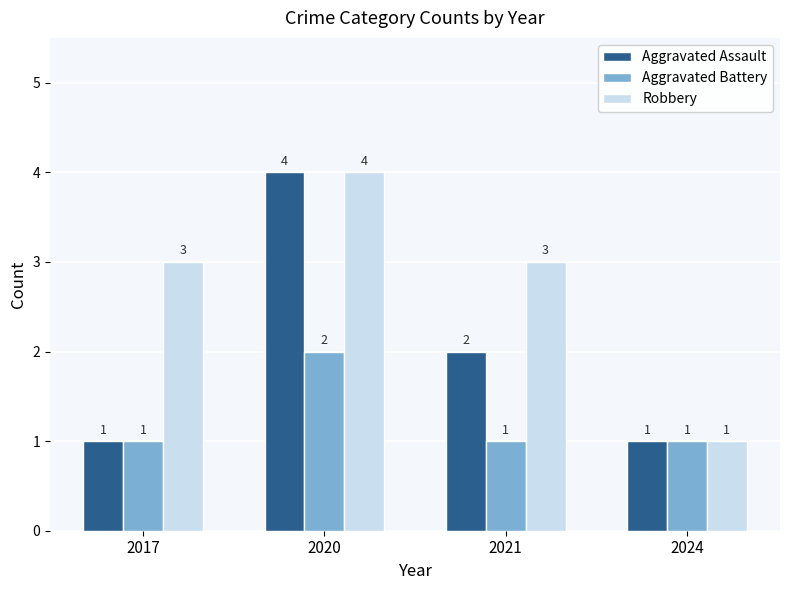

What is the value of the Aggravated Assault bar at the 2nd from the left?

4